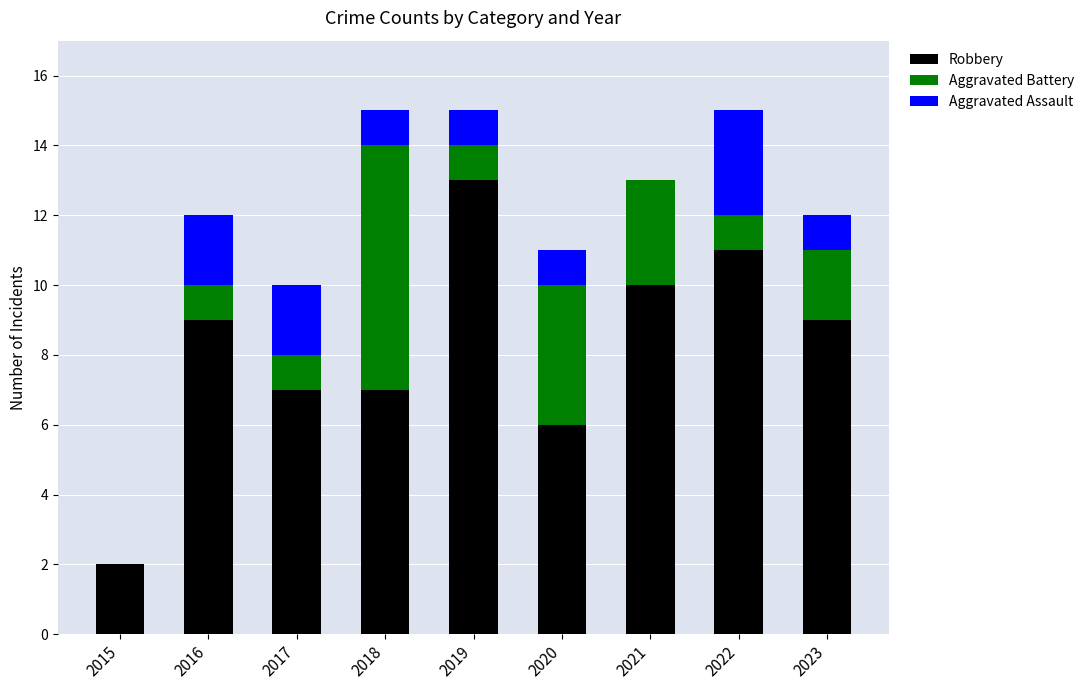

What is the sum of the Robbery values at 2021 and 2019?

23